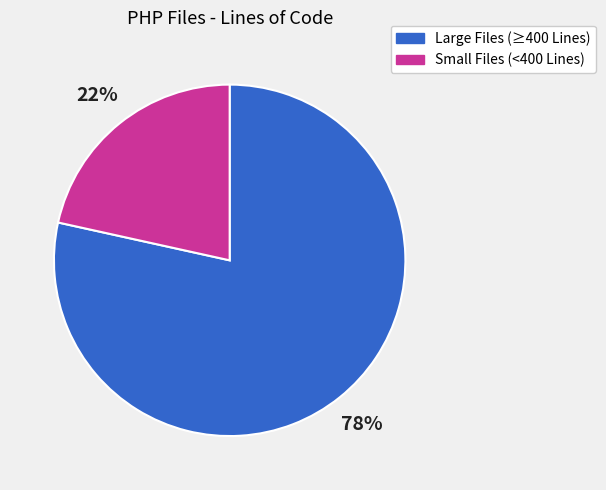

Is the sum of Large Files (≥400 Lines) and Small Files (<400 Lines) greater than half?

Yes